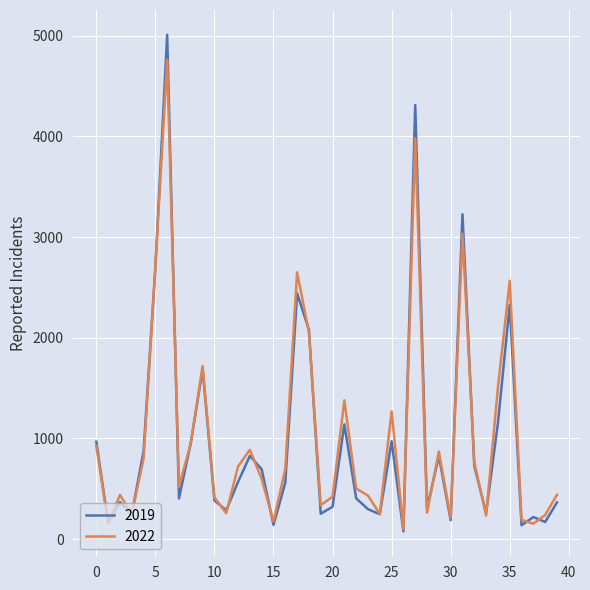

In 2019, how many points are lower than both neighbors (excluding endpoints)?

13